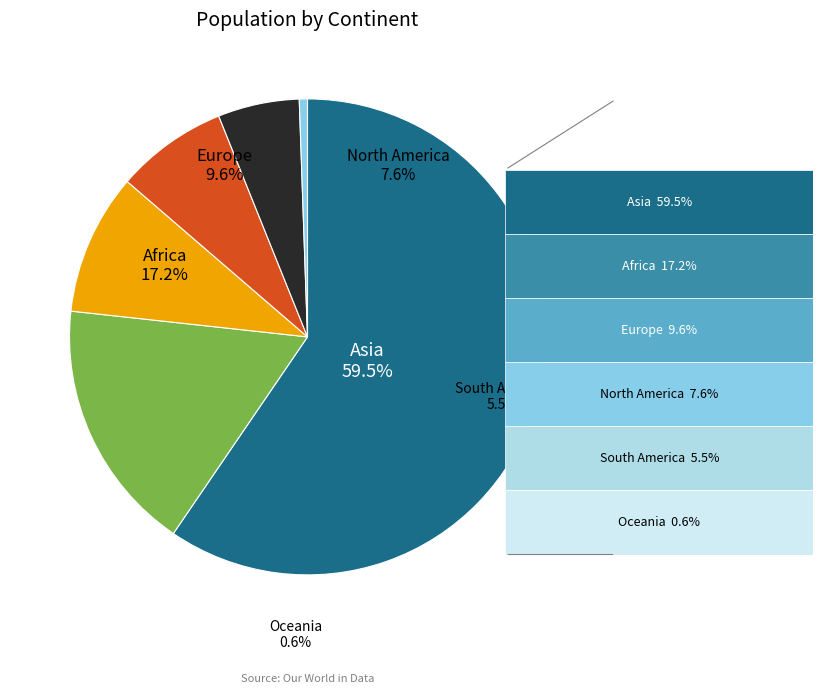

Which category accounts for the majority?

Asia